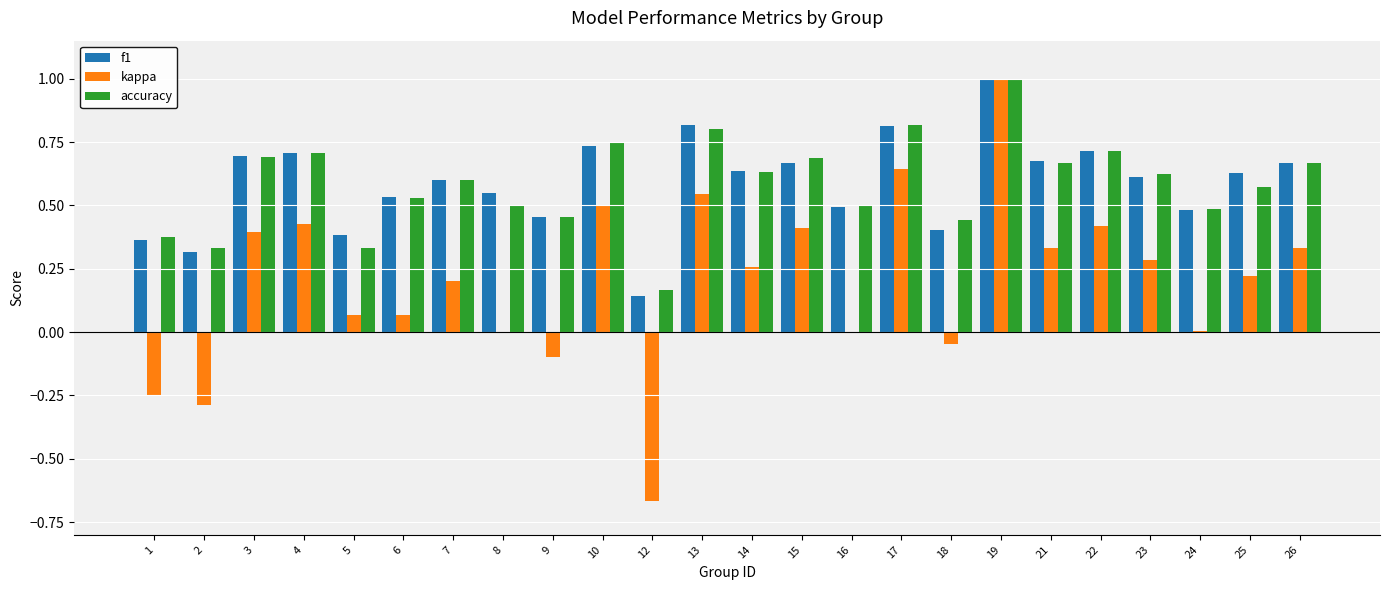

What is the maximum value for kappa?

1.0